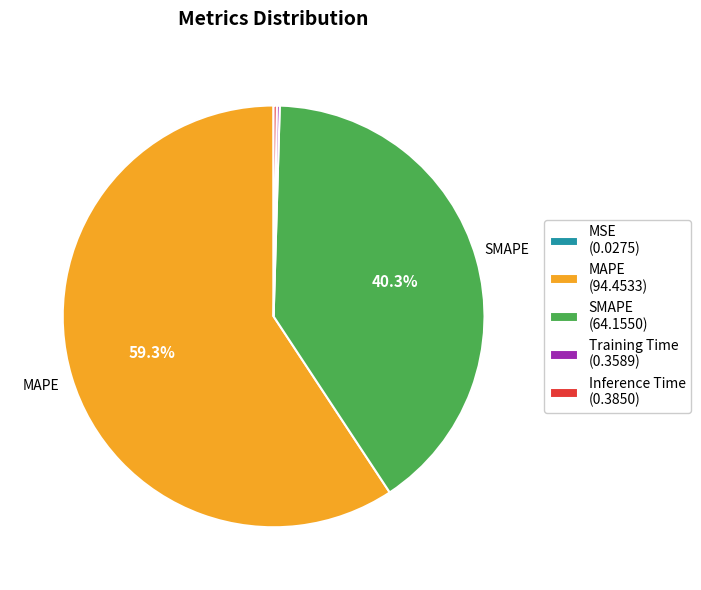

Is there any slice that represents more than half of the pie?

Yes